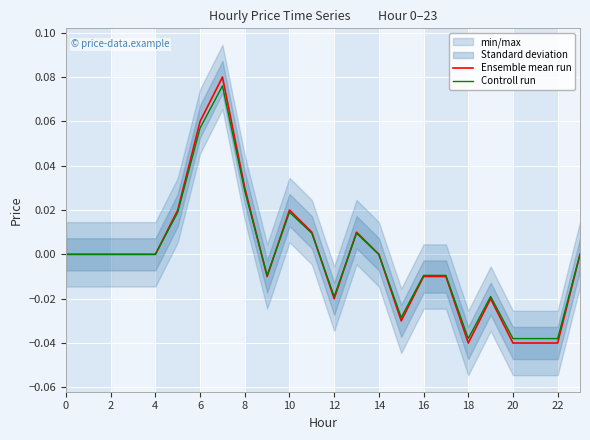

Which series ends up on top after the final intersection of Controll run and Ensemble mean run?

Ensemble mean run